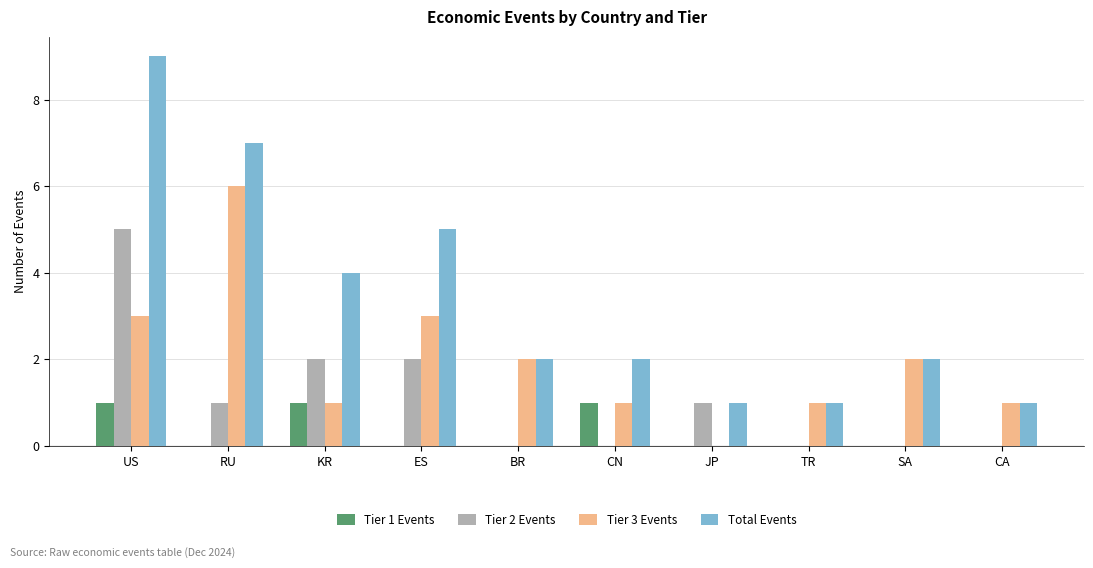

The value of Total Events at RU is 7. True or false?

True